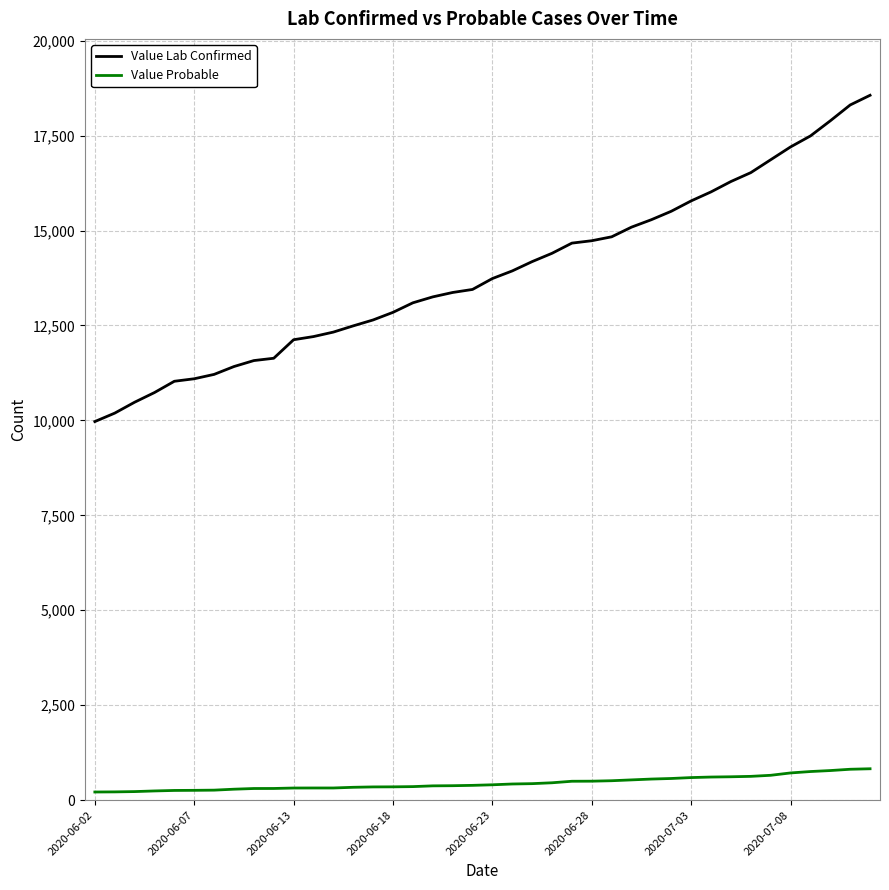

What is the highest value of the Value Probable series?

827